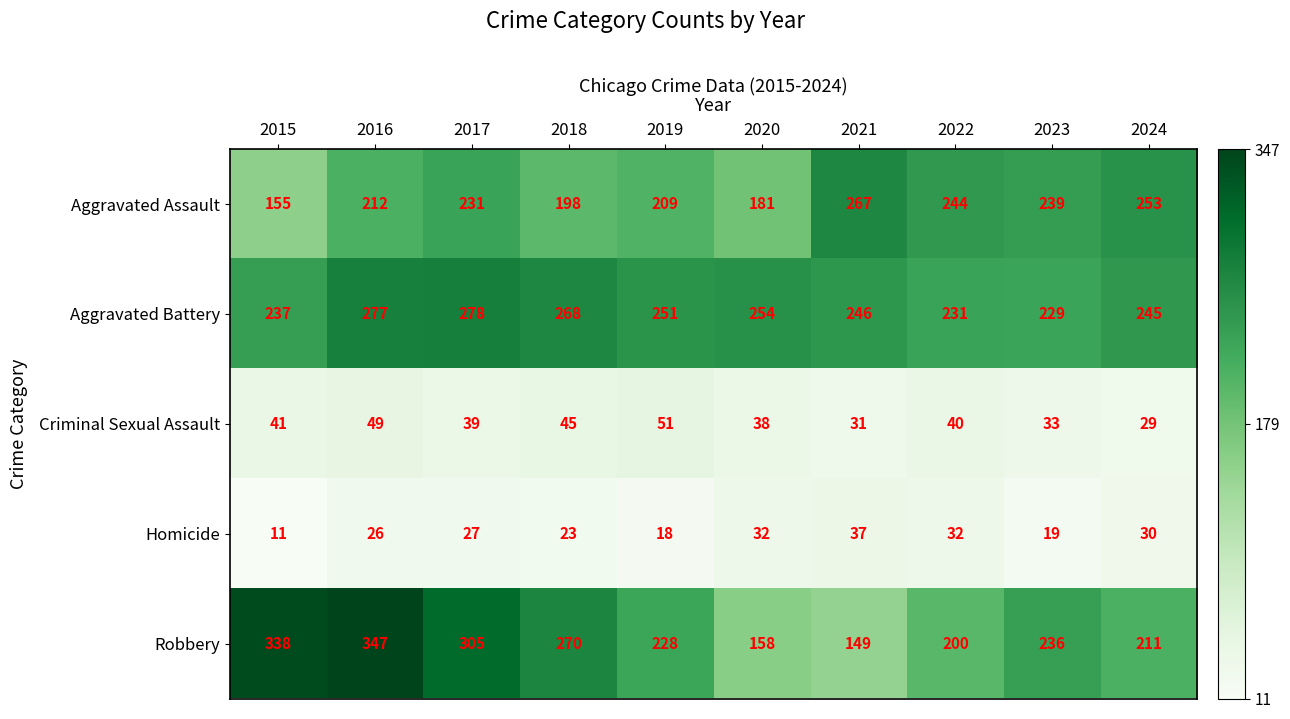

Which series has the largest total across all categories?

Aggravated Battery